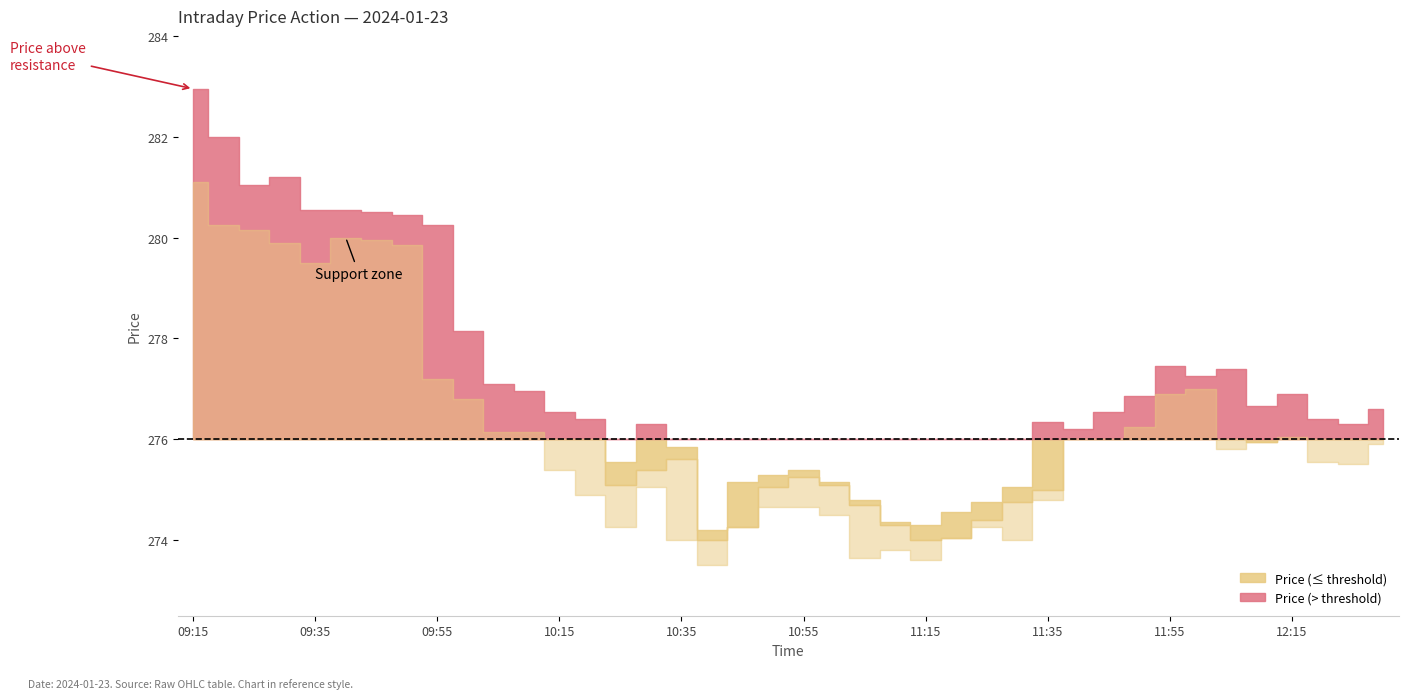

What is the sum of all Close values?

11064.6